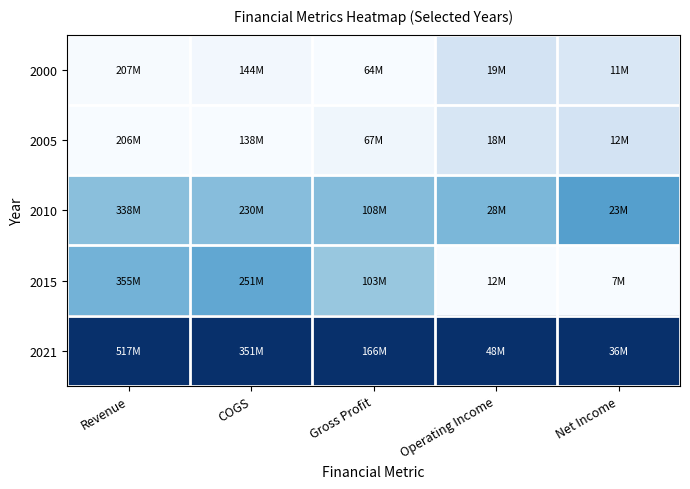

Reading right to left, extract all data points from this chart.

2000: Net Income=0.2	Operating Income=0.2	Gross Profit=0.0	COGS=0.0	Revenue=0.0
2005: Net Income=0.2	Operating Income=0.2	Gross Profit=0.0	COGS=0.0	Revenue=0.0
2010: Net Income=0.6	Operating Income=0.5	Gross Profit=0.4	COGS=0.4	Revenue=0.4
2015: Net Income=0.0	Operating Income=0.0	Gross Profit=0.4	COGS=0.5	Revenue=0.5
2021: Net Income=1.0	Operating Income=1.0	Gross Profit=1.0	COGS=1.0	Revenue=1.0